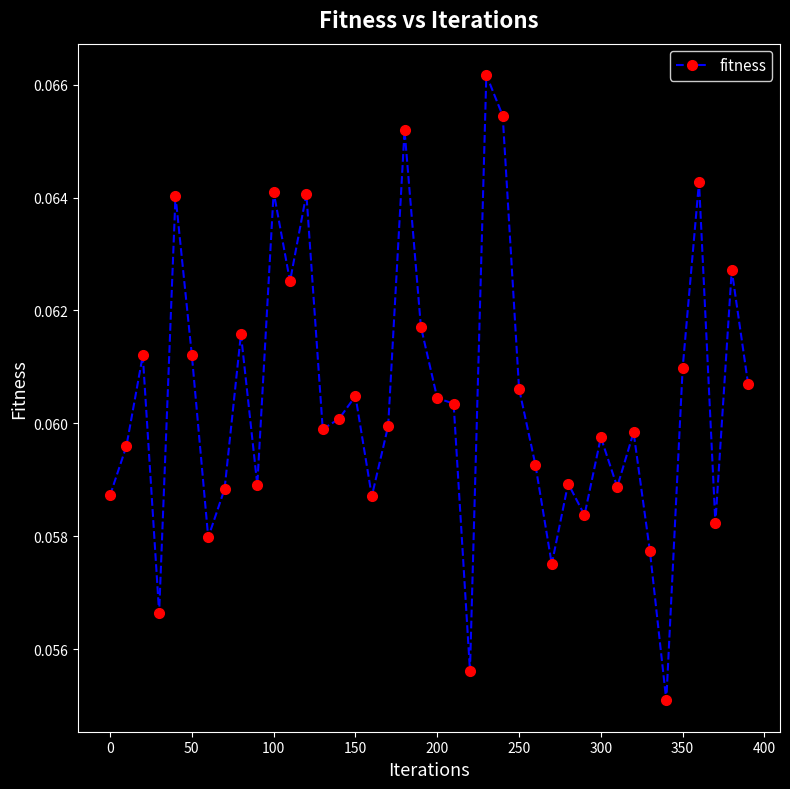

True or false: the data has more than 0 interior local peaks.

True